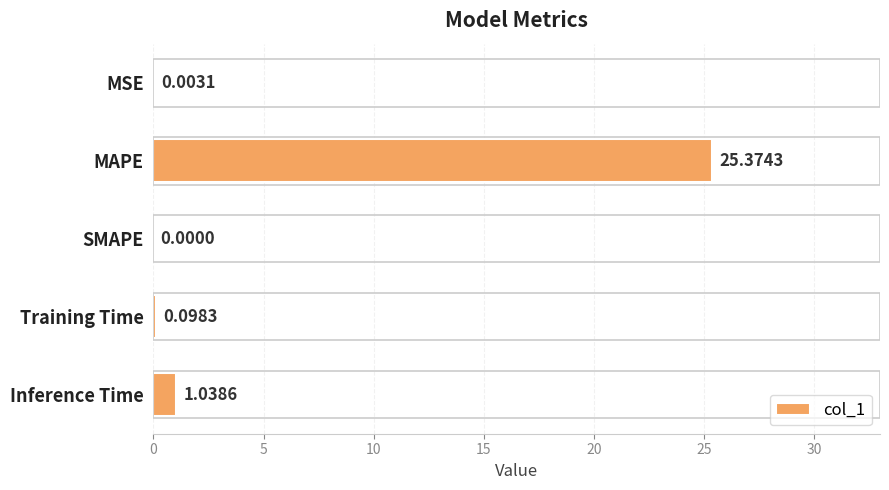

What is the sum of all values?

26.5